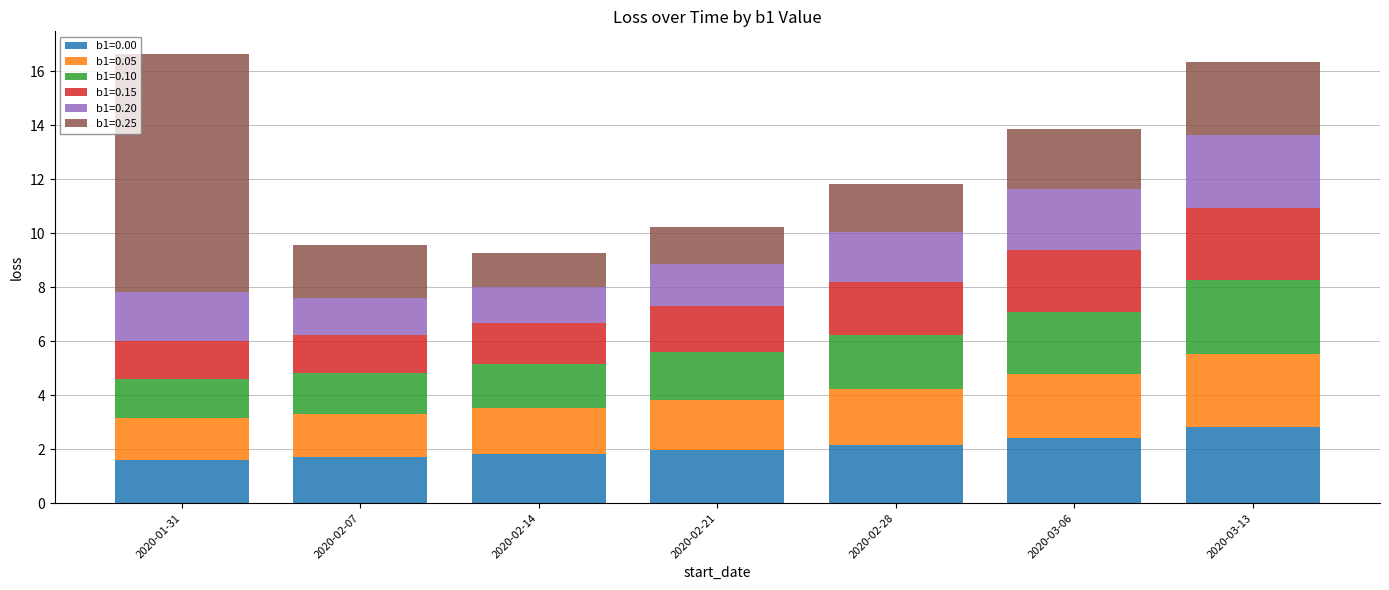

What are all the series names shown in the legend?

b1=0.00, b1=0.05, b1=0.10, b1=0.15, b1=0.20, b1=0.25